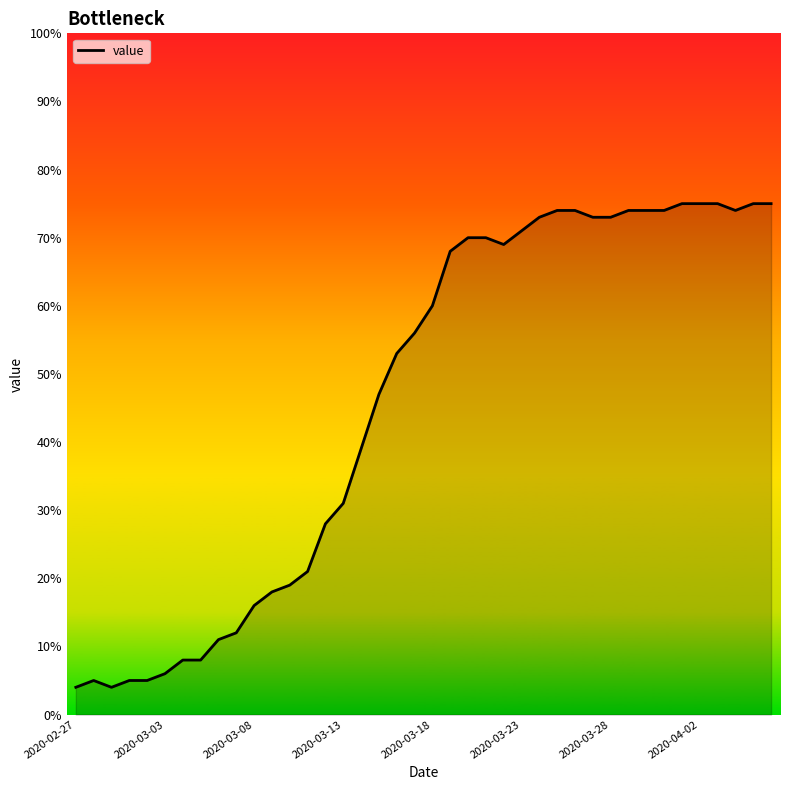

What is the difference between the maximum and minimum values?

71